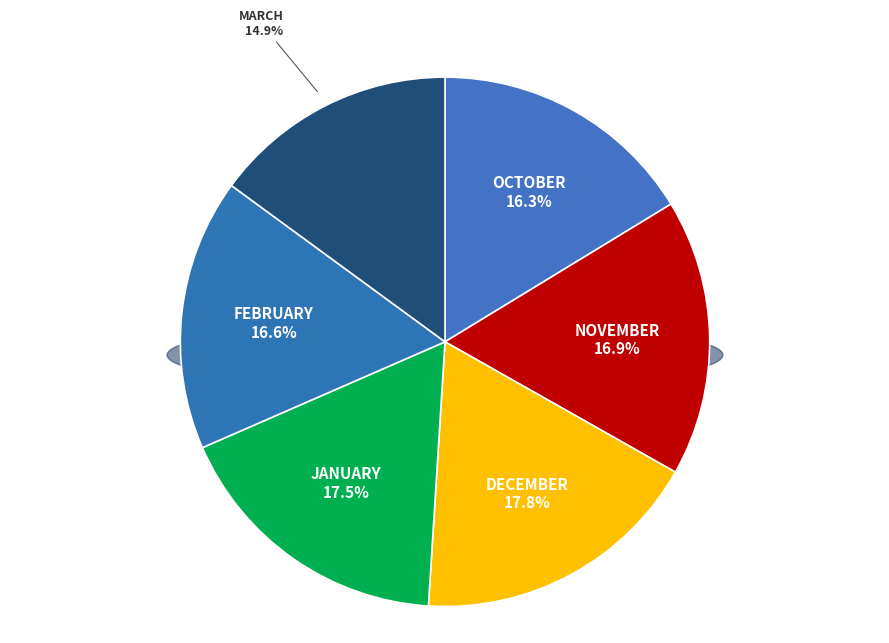

To the nearest percent, what is the difference between the March and January slice percentages?

3%